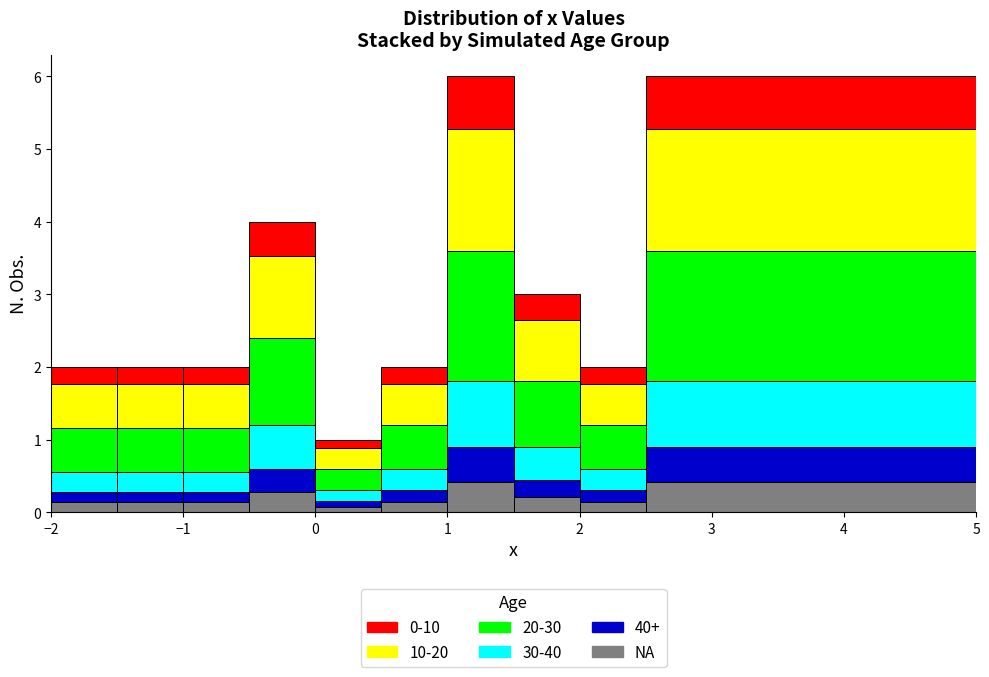

Reading left to right, list every stacked bar in this chart as the range it spans on the x-axis followed by its total height. The values are not printed on the chart, so give them approximately, as read against the axis.

-2.0 to -1.5: 2
-1.5 to -1.0: 2
-1.0 to -0.5: 2
-0.5 to 0.0: 4
0.0 to 0.5: 1
0.5 to 1.0: 2
1.0 to 1.5: 6
1.5 to 2.0: 3
2.0 to 2.5: 2
2.5 to 5.0: 6